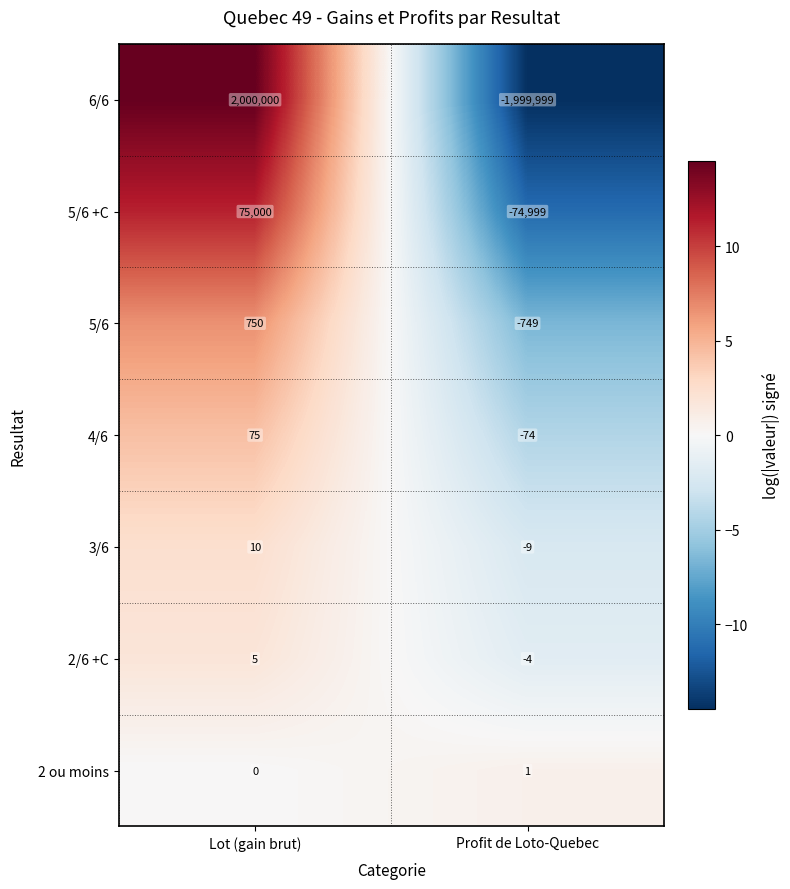

Count the number of data series in this chart.

7